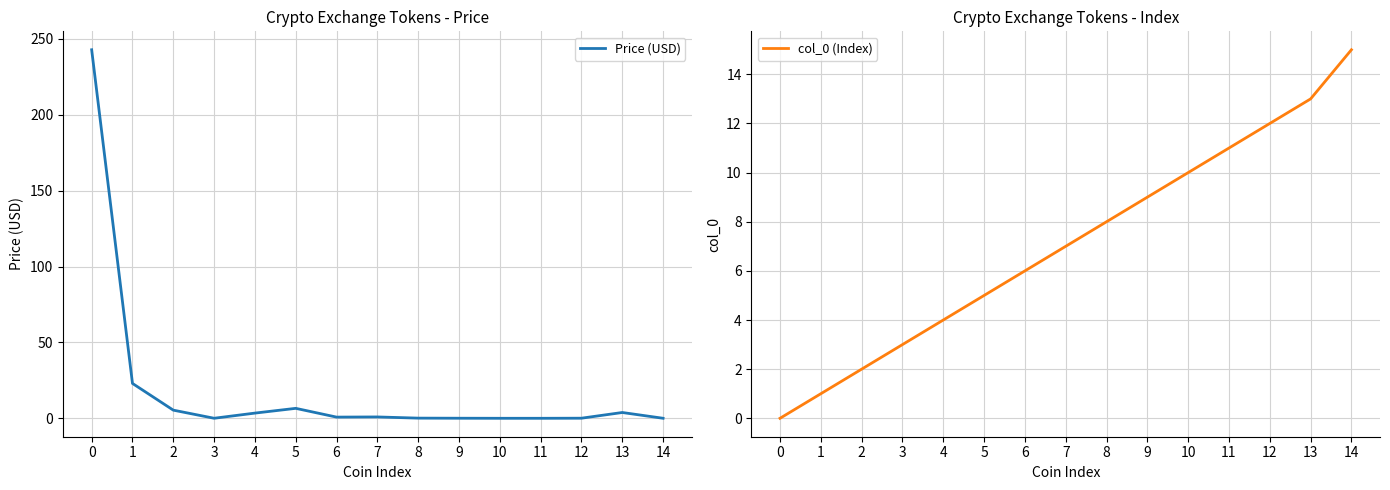

At which category does Price (USD) reach its first local peak?

5